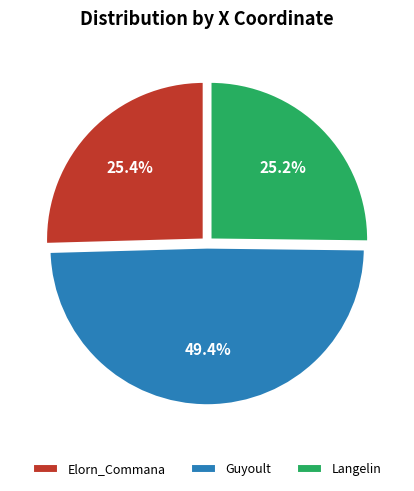

Is it true that Langelin is 12% of the pie?

False